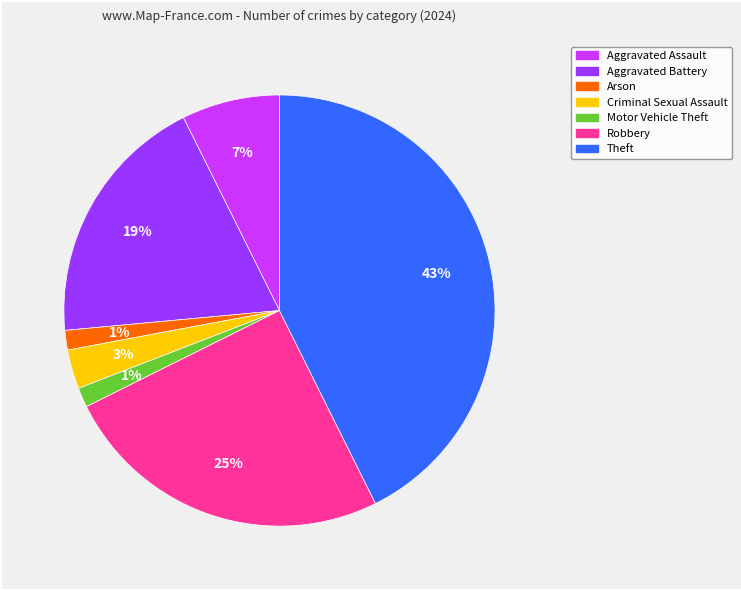

Is there any slice that represents more than half of the pie?

No